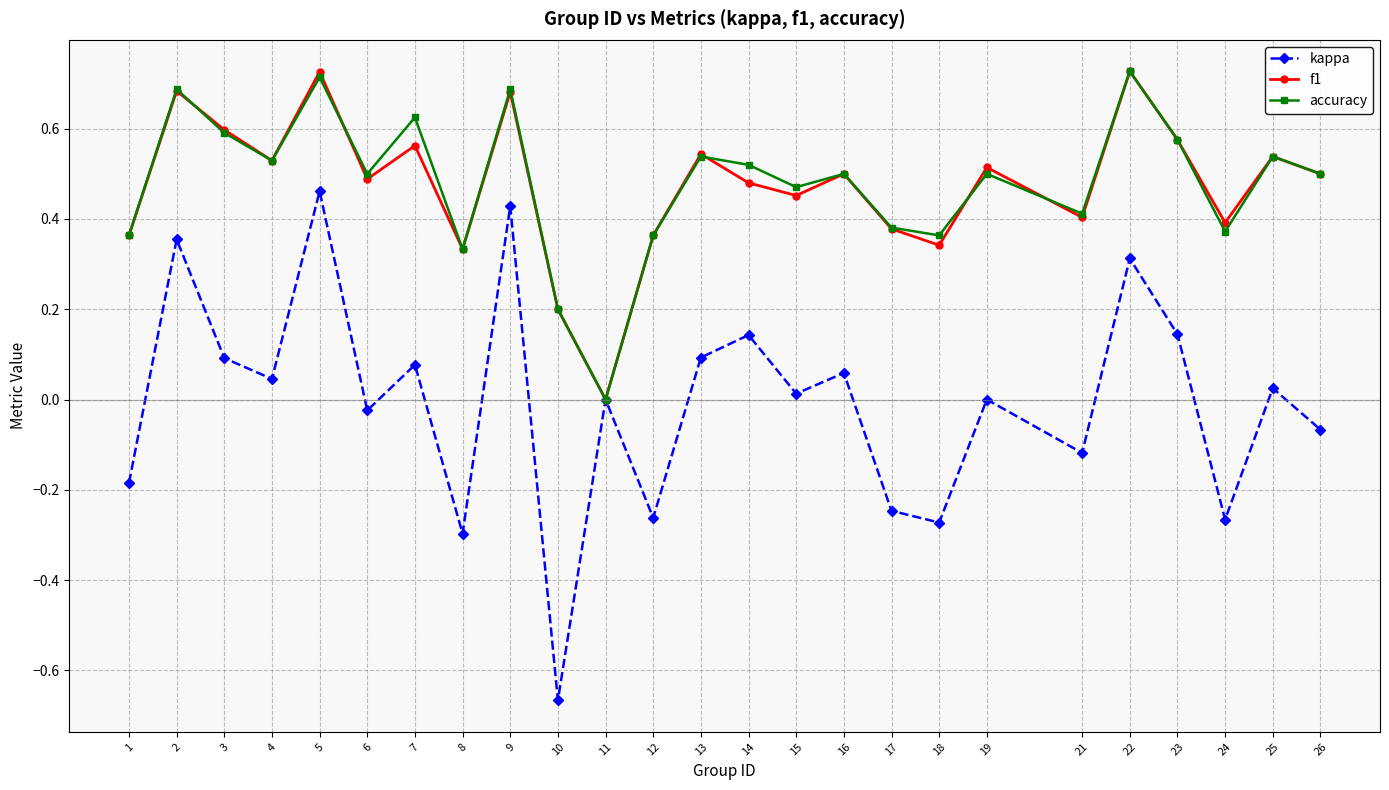

The f1 series shows 0.3 at 8. True or false?

True